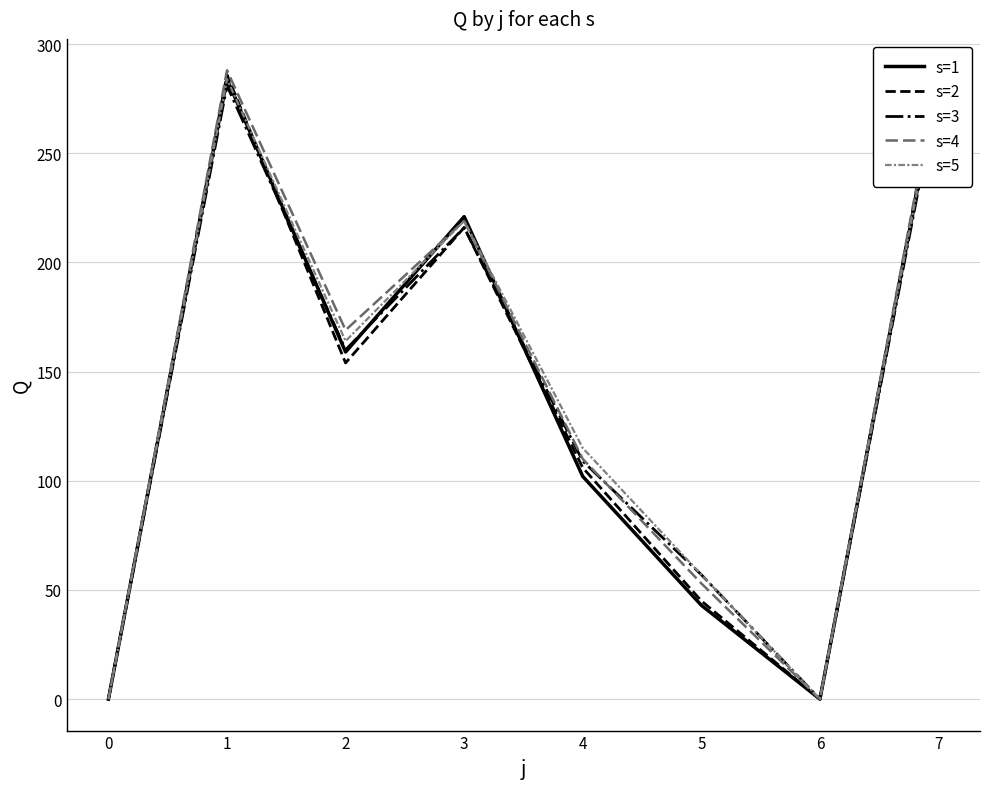

What is the value of the s=4 point at the 3rd from the left?

169